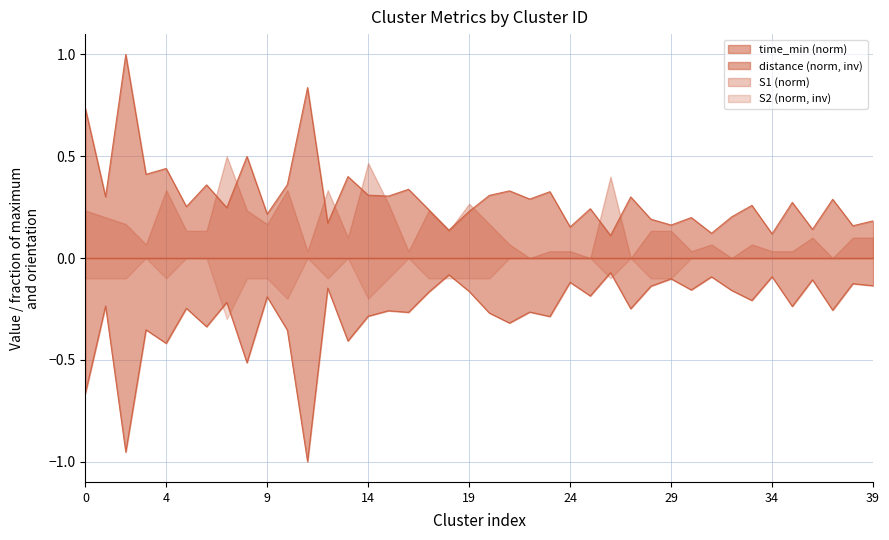

List the series in order of their overall mean, highest first.

time_min (norm), S1 (norm), S2 (norm, inv), distance (norm, inv)